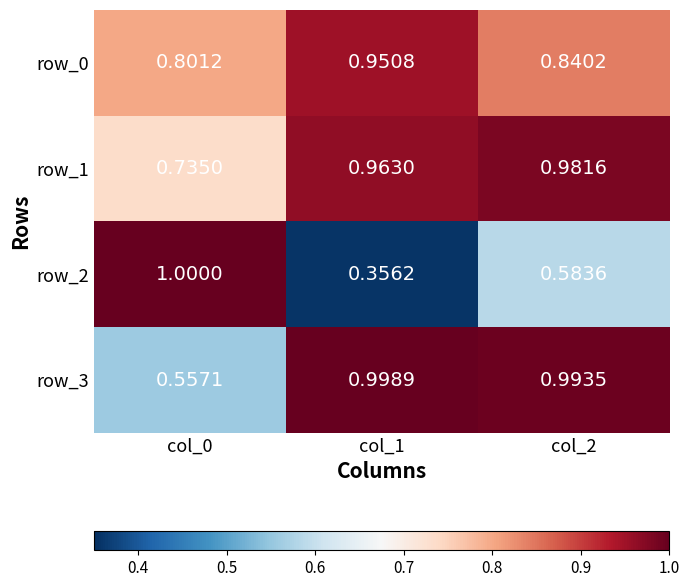

Which category has the lowest value across all series?

col_1